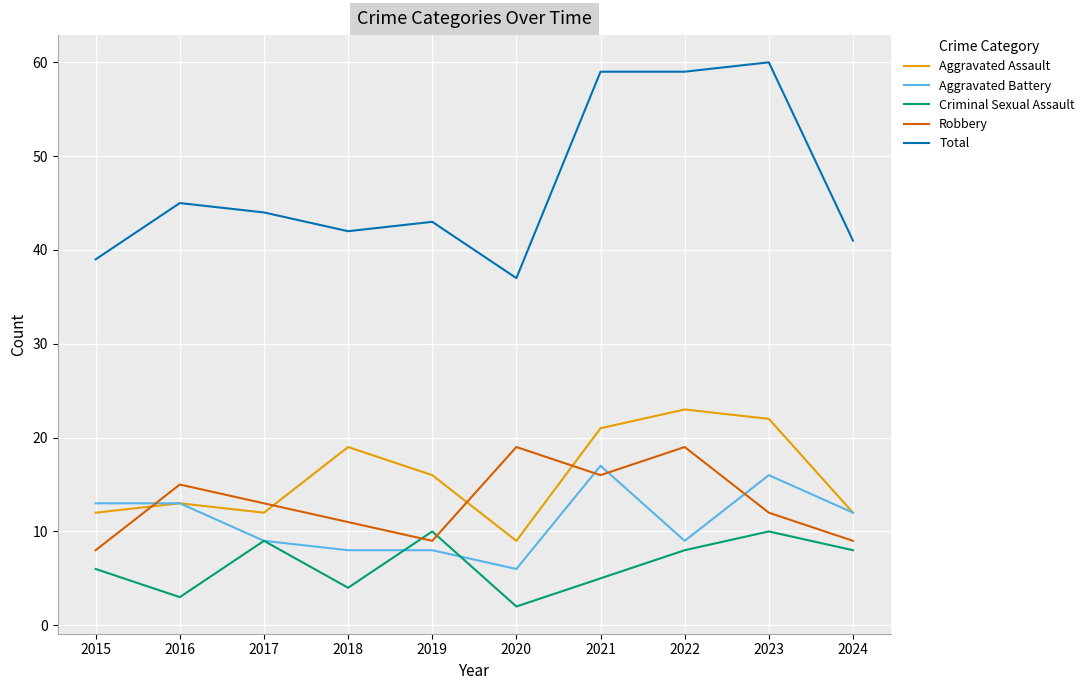

What is the lowest value of the Aggravated Battery series?

6